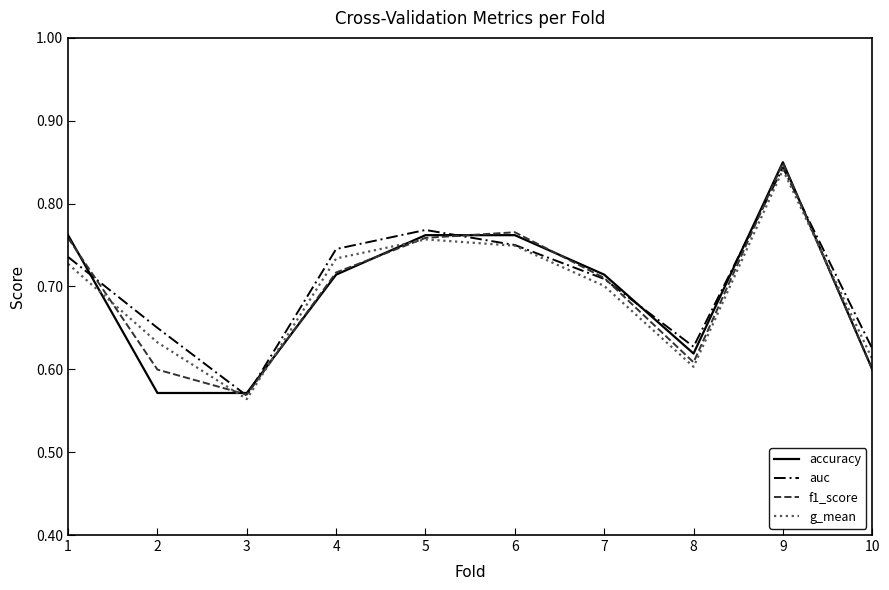

At how many categories does at least one series exceed 0?

10